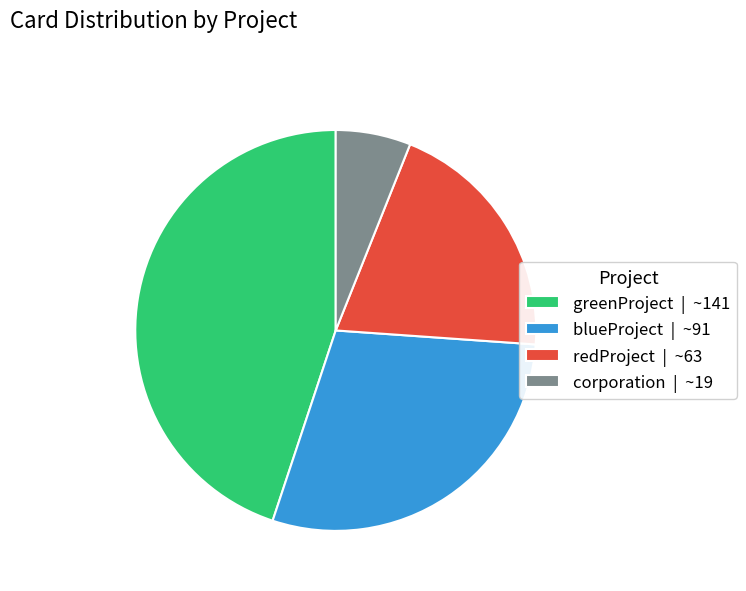

Combined, do greenProject | ~141 and blueProject | ~91 account for over 50%?

Yes